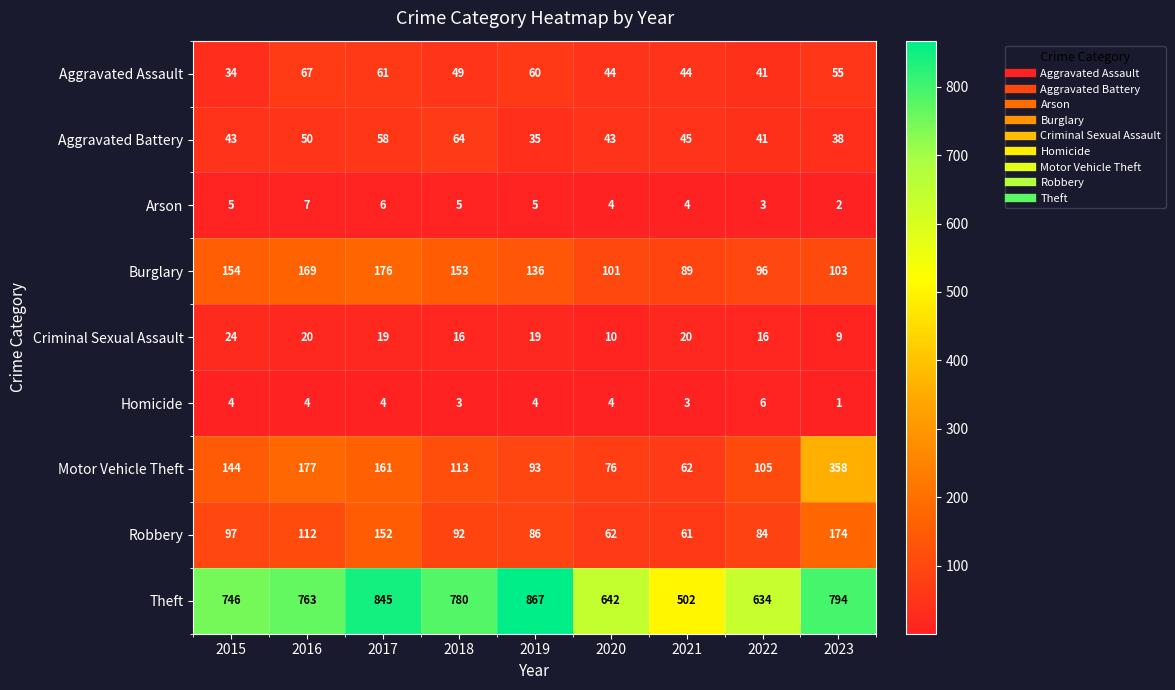

How many data points does each series have?

9